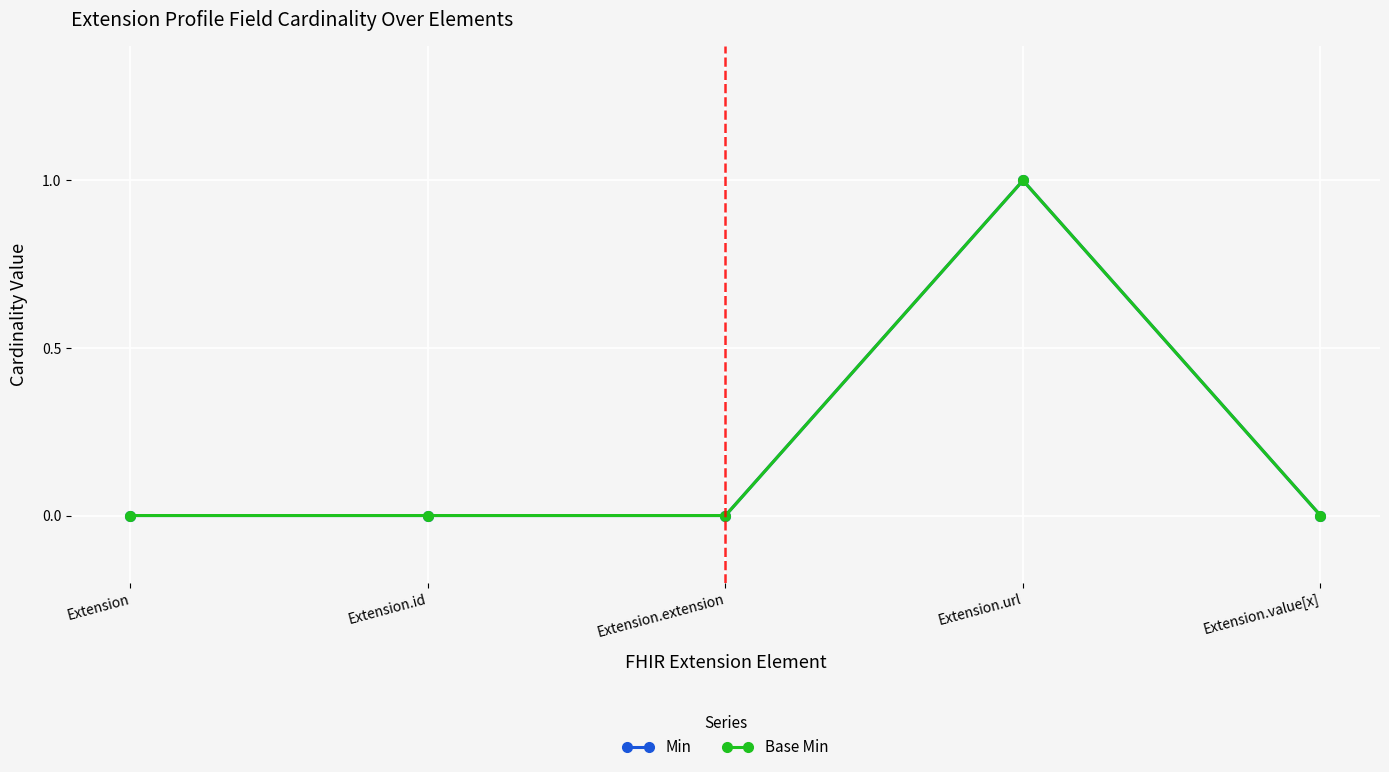

At which category is the sum across all series the highest?

Extension.url